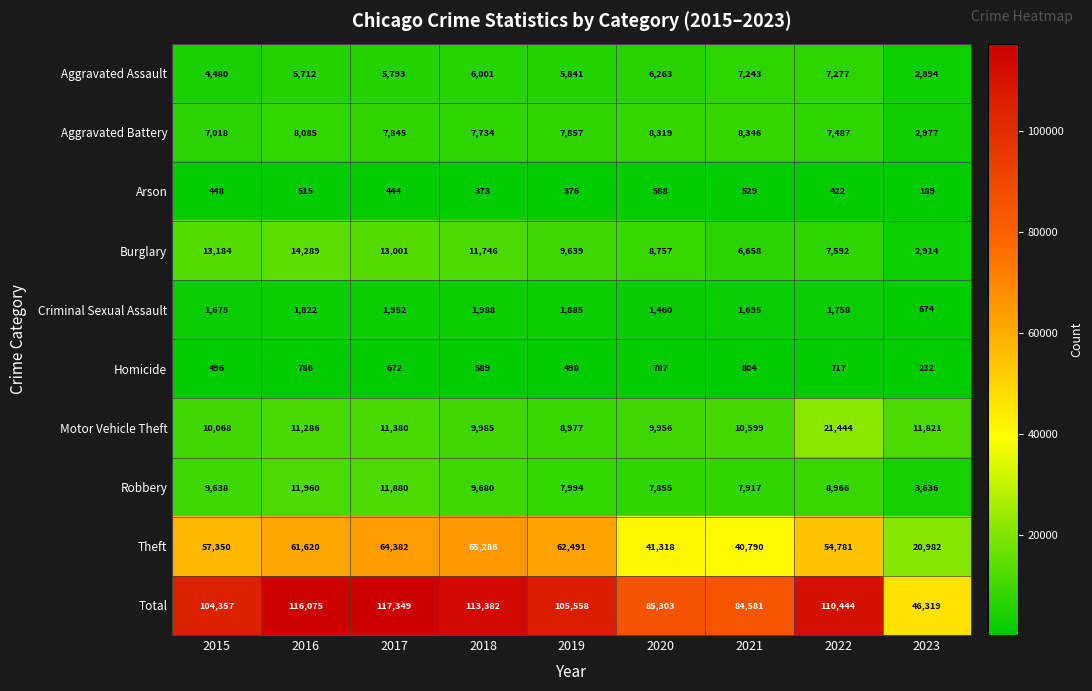

Between 2018 and 2022, which series saw the biggest shift?

Motor Vehicle Theft